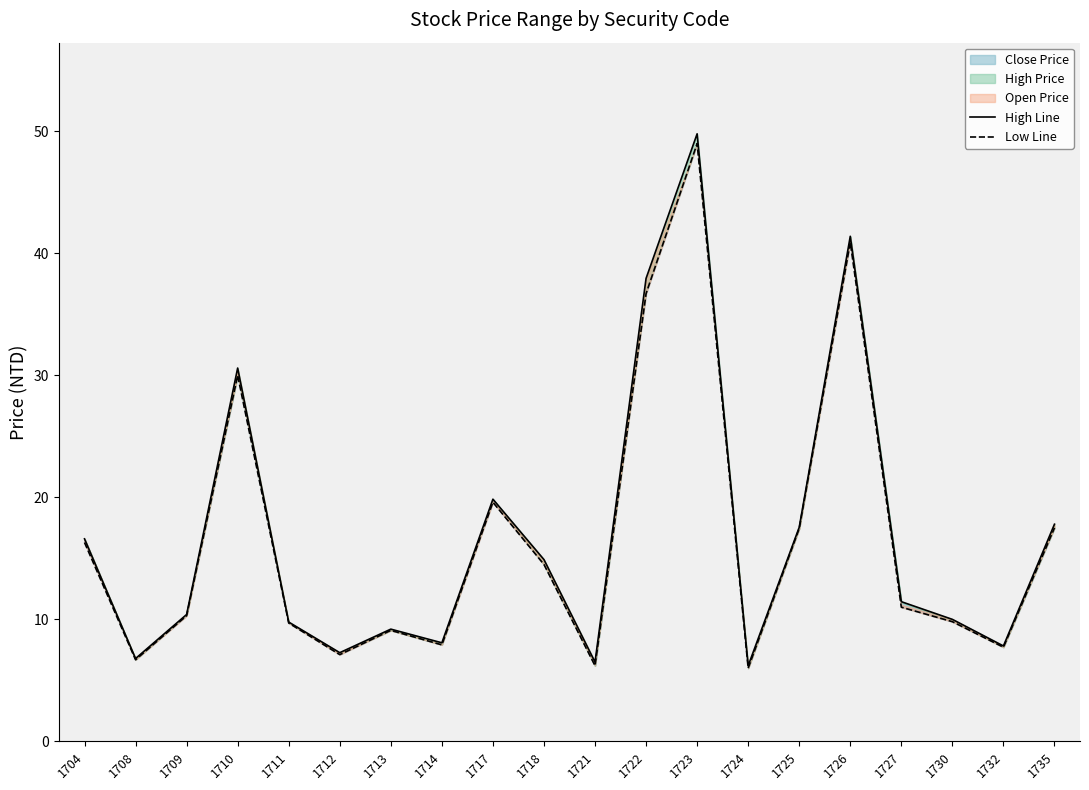

List the series in order of their peak value, lowest first.

Low Line, High Line